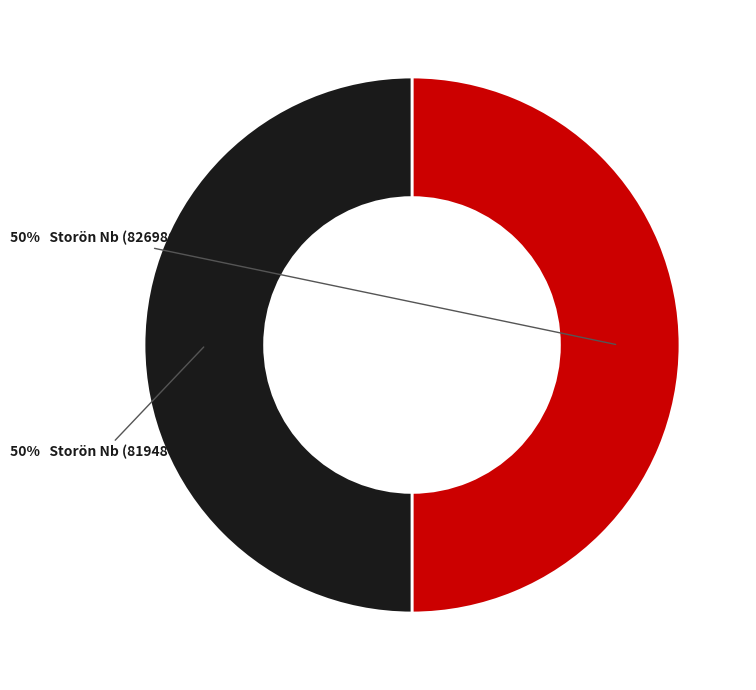

To the nearest percent, what is the average slice percentage?

50%